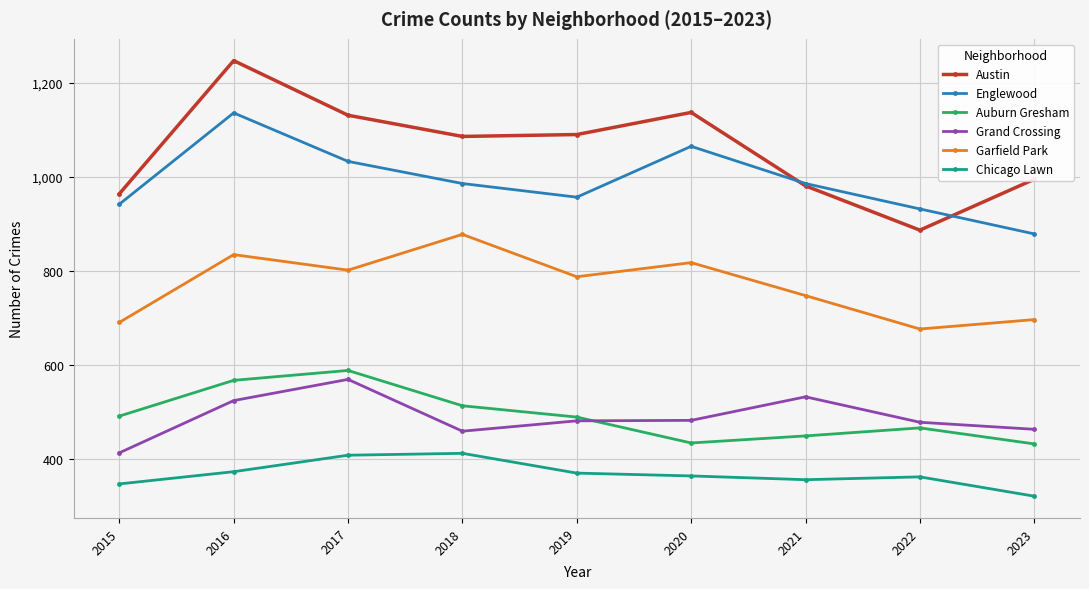

What is the minimum value shown in the chart?

322